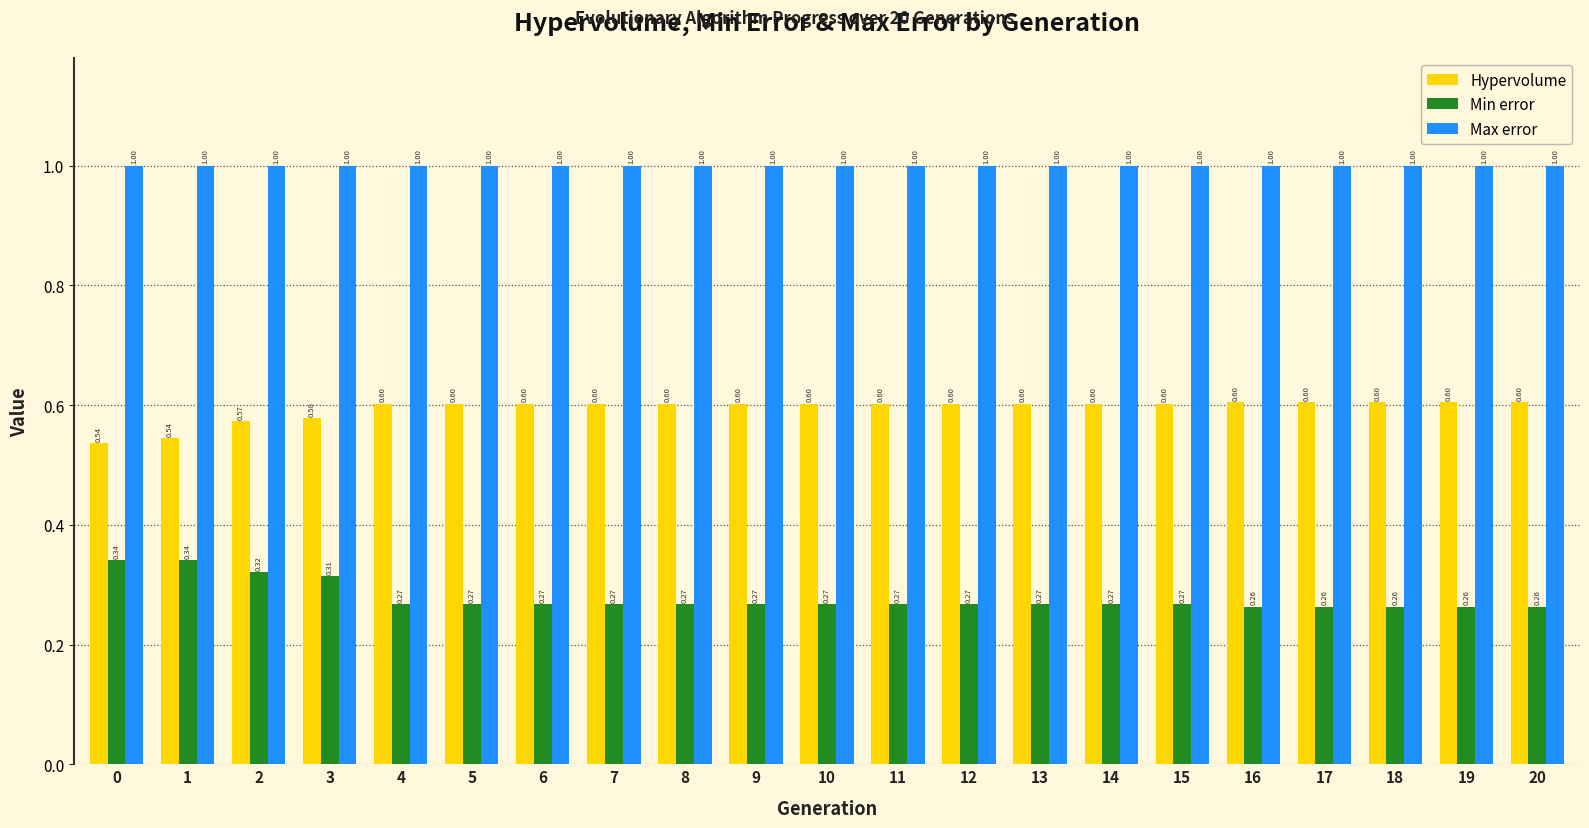

What is the greatest value displayed?

1.0